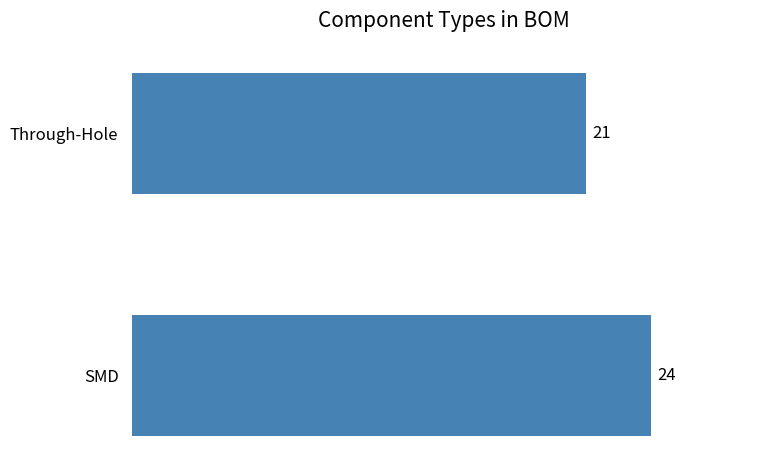

Count the values in the range 21 to 24.

2